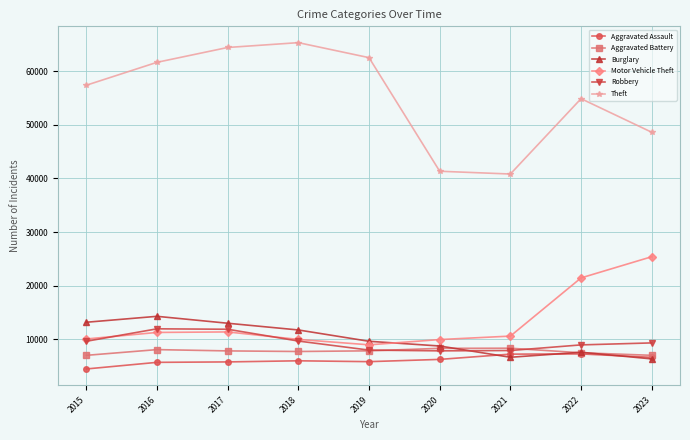

Is it true that Aggravated Assault equals 13022 at 2021?

False